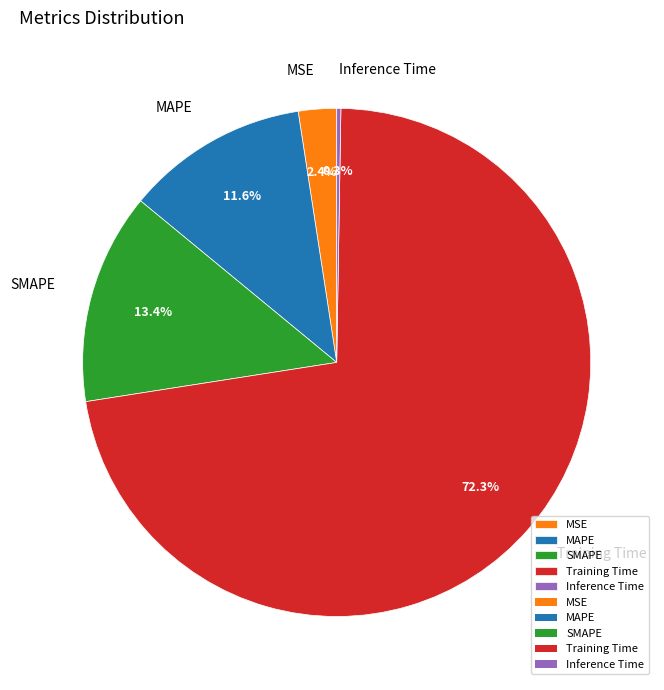

What is the largest slice in the pie chart?

Training Time